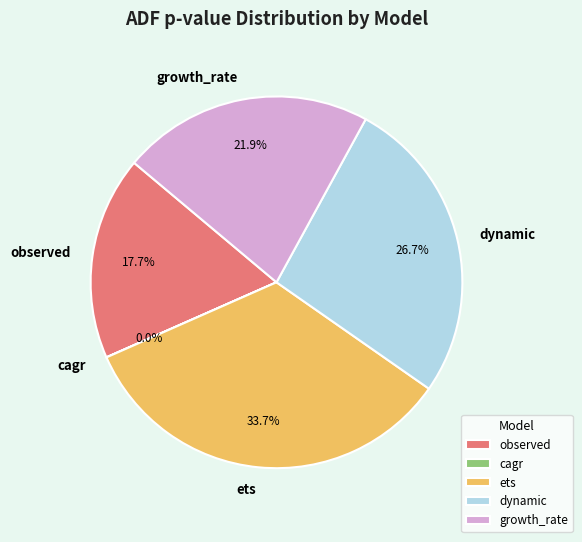

Combined, what portion of the pie is observed and ets?

51.4%